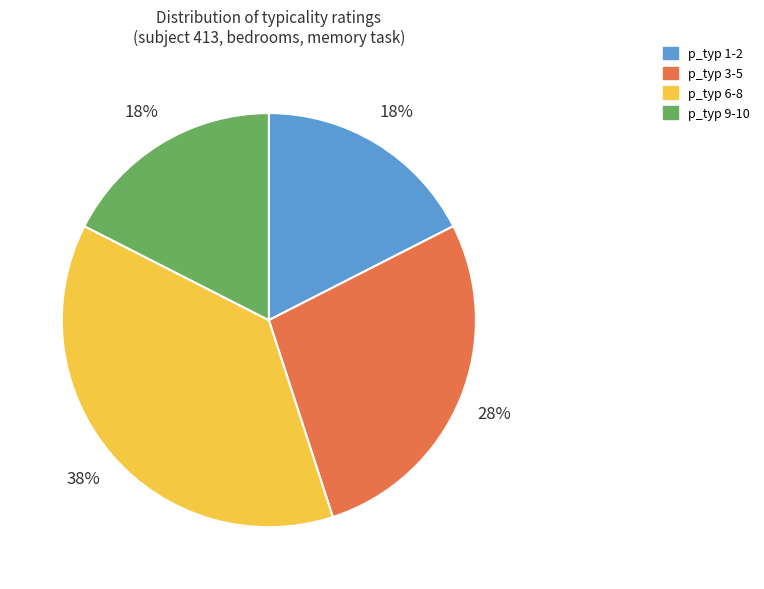

Which slice is the largest?

p_typ 6-8